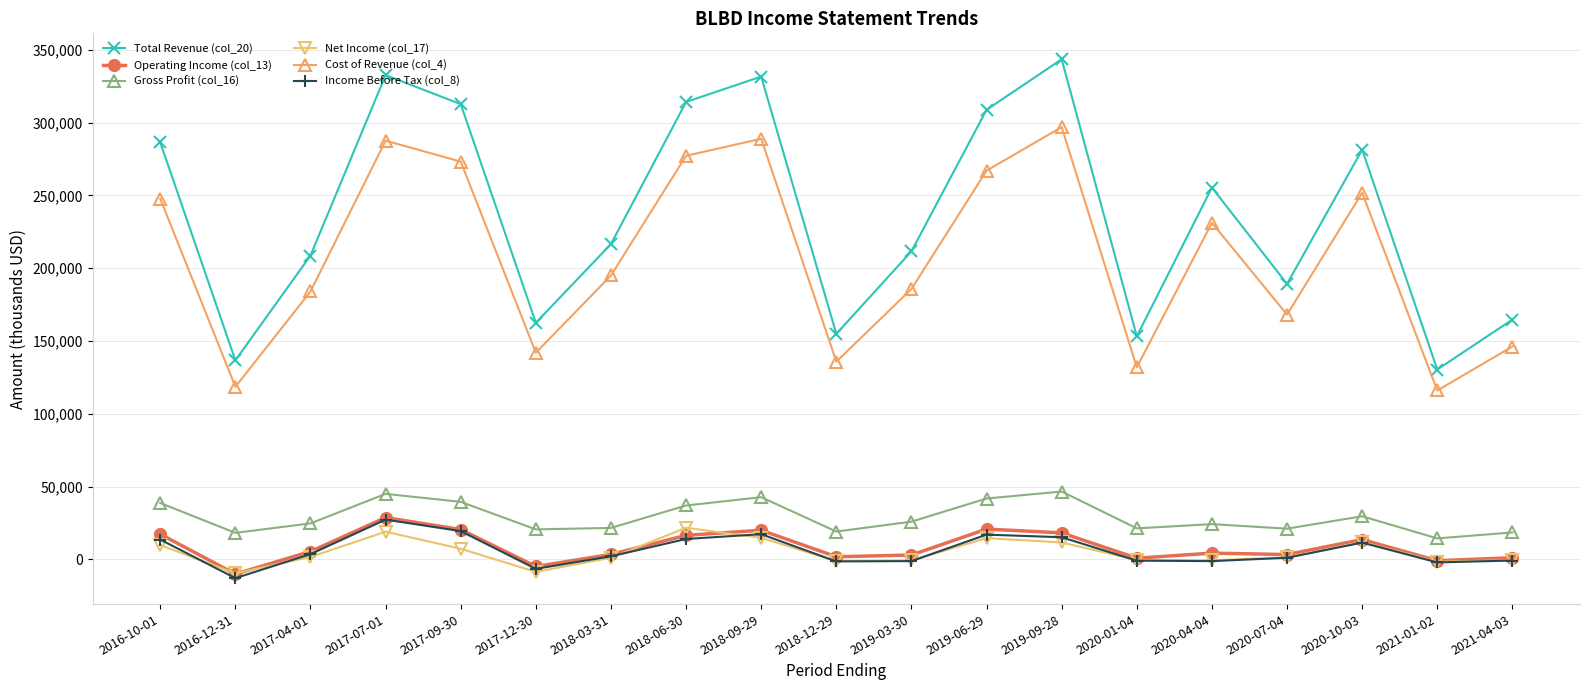

The value of Cost of Revenue (col_4) at 2019-03-30 is 90831. True or false?

False